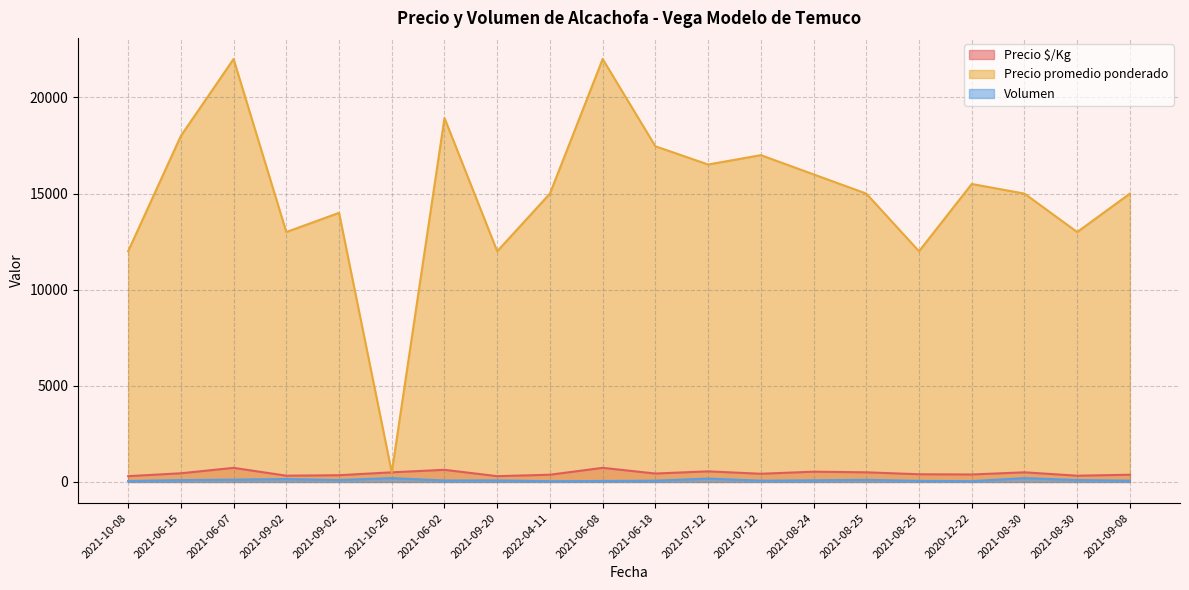

Which category has the highest value across all series?

2021-06-07